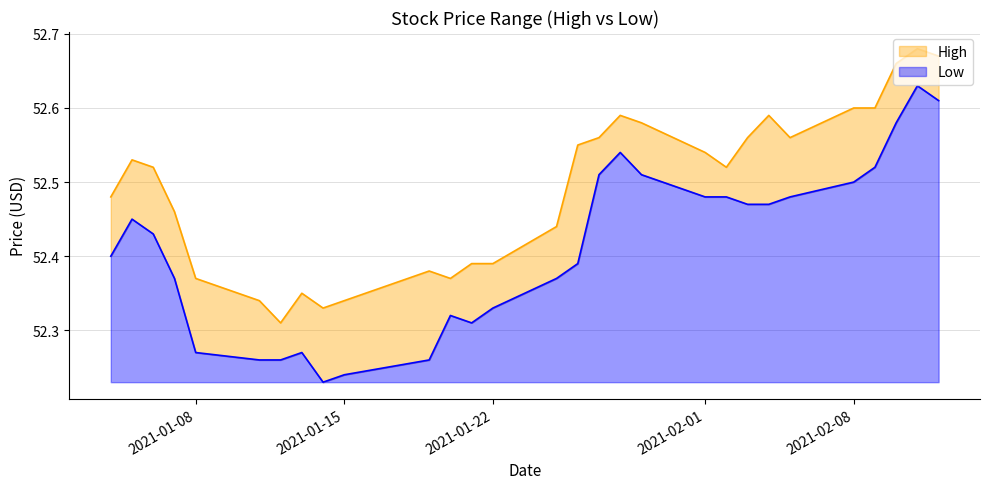

What is the label of the 2nd point from the left?

2021-01-05